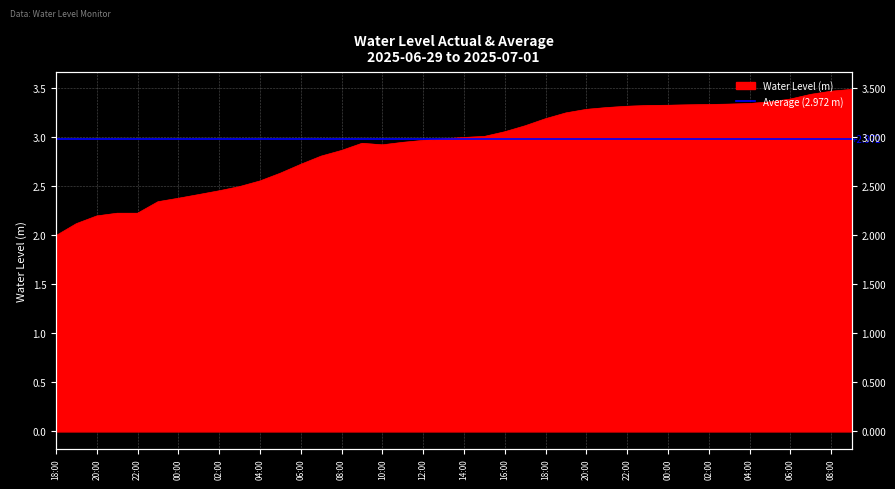

Is it true that the value at 2025-07-01 03:00 is 3.3?

True